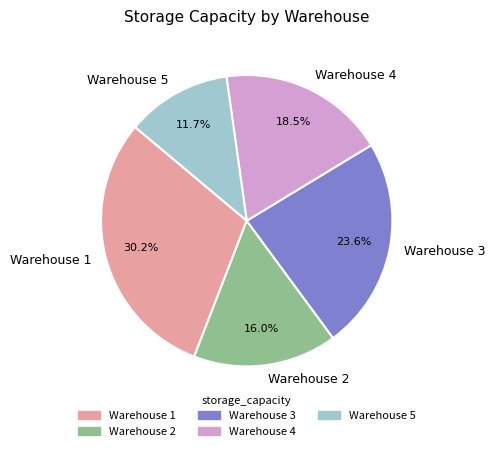

Approximately how many times larger is the value at Warehouse 1 compared to Warehouse 3?

1.3